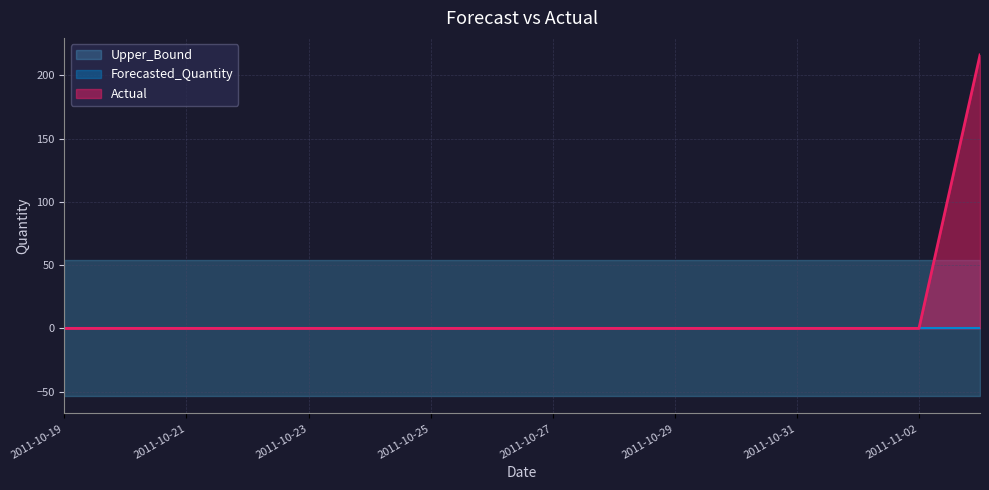

What is the label of the 9th point from the left?

2011-10-27